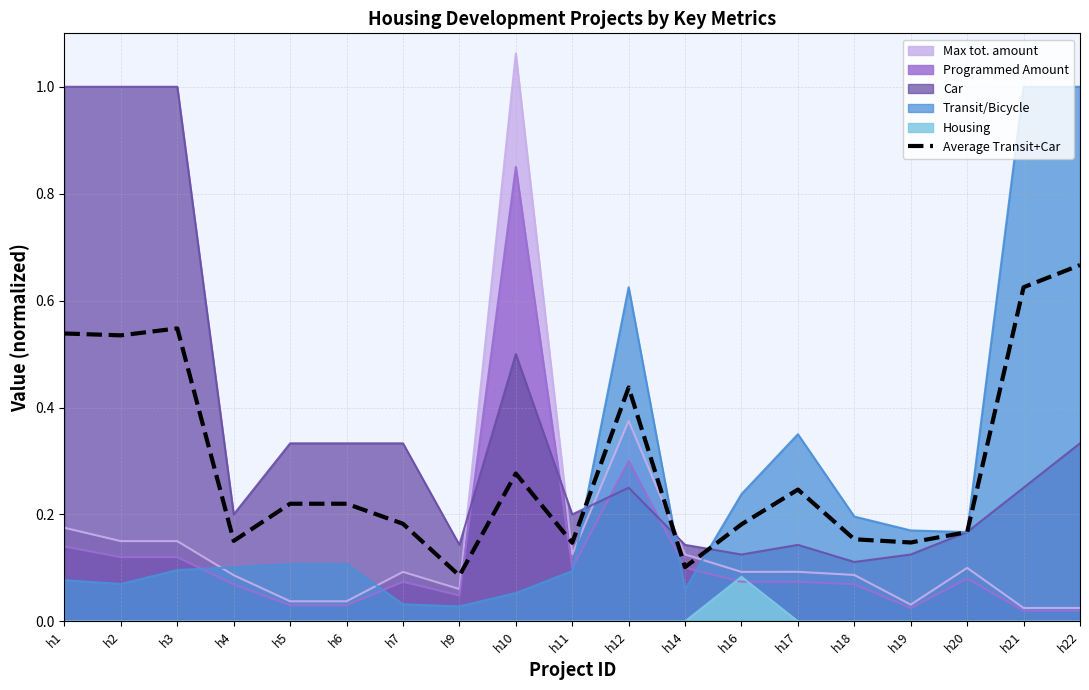

How many points are lower than both their immediate neighbors (excluding endpoints)?

6